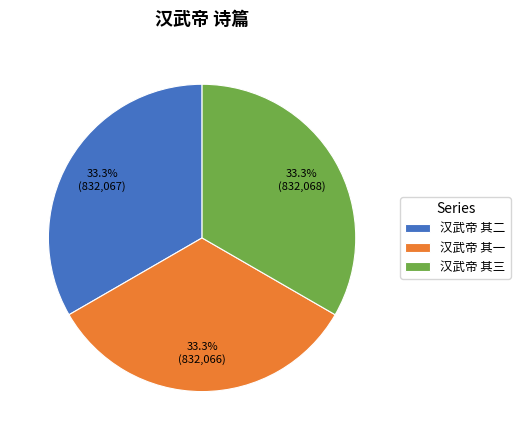

Approximately how many times larger is the value at 汉武帝 其三 compared to 汉武帝 其一?

1.0